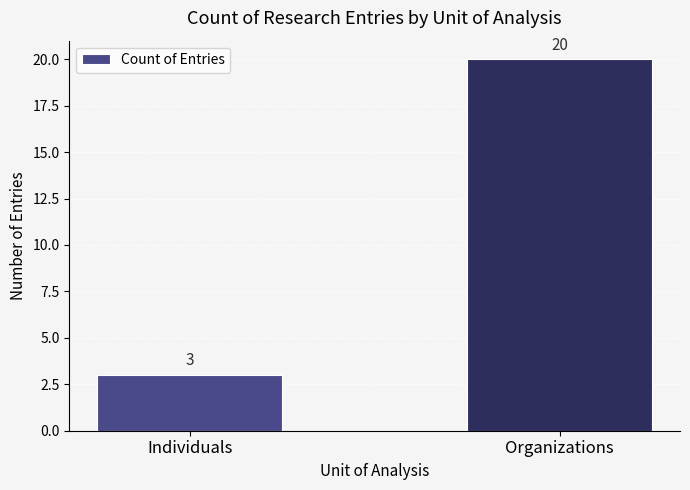

What position from the left is Organizations?

2